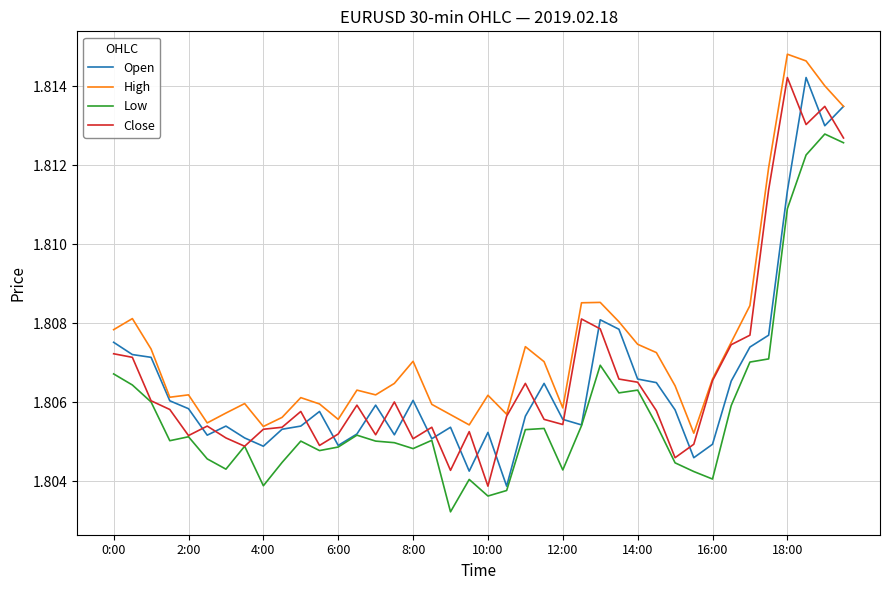

Which series has the largest total across all categories?

High